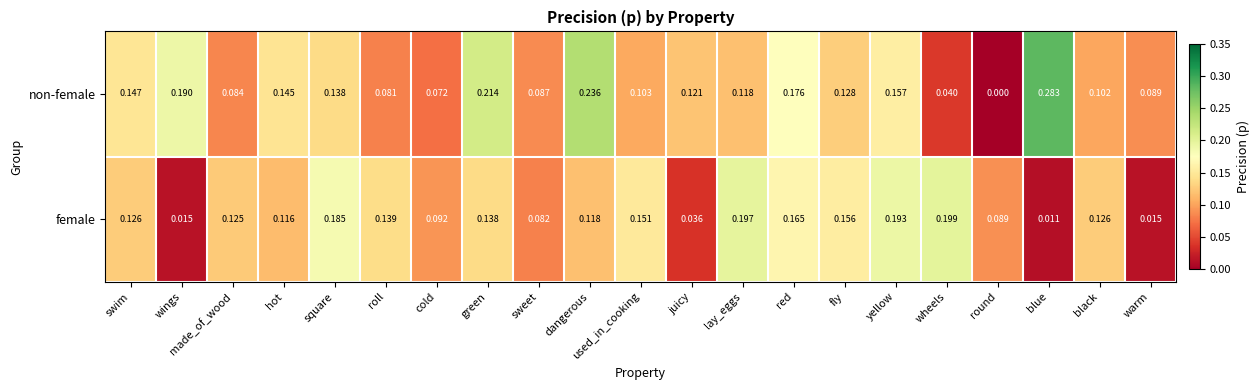

At sweet, list the series in order from smallest to largest.

female, non-female